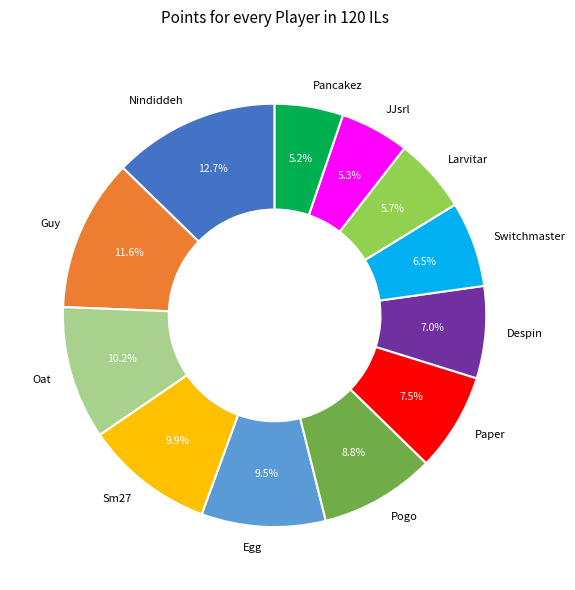

What portion of the pie excludes Larvitar?

94.3%